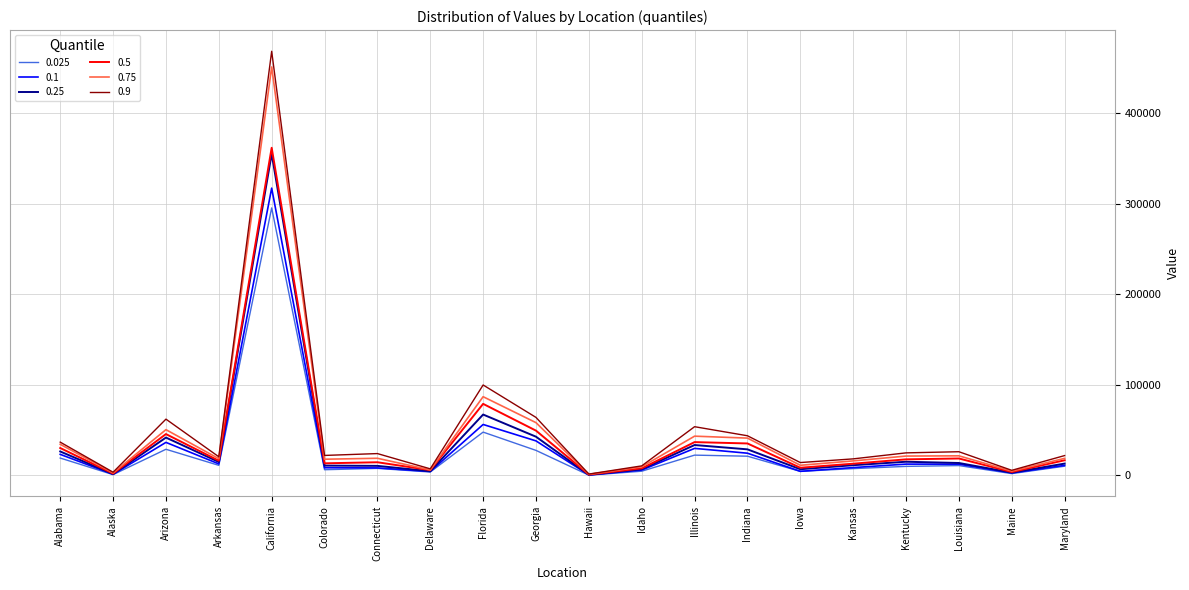

What is the difference between the maximum and minimum values in the 0.75 series?

449594